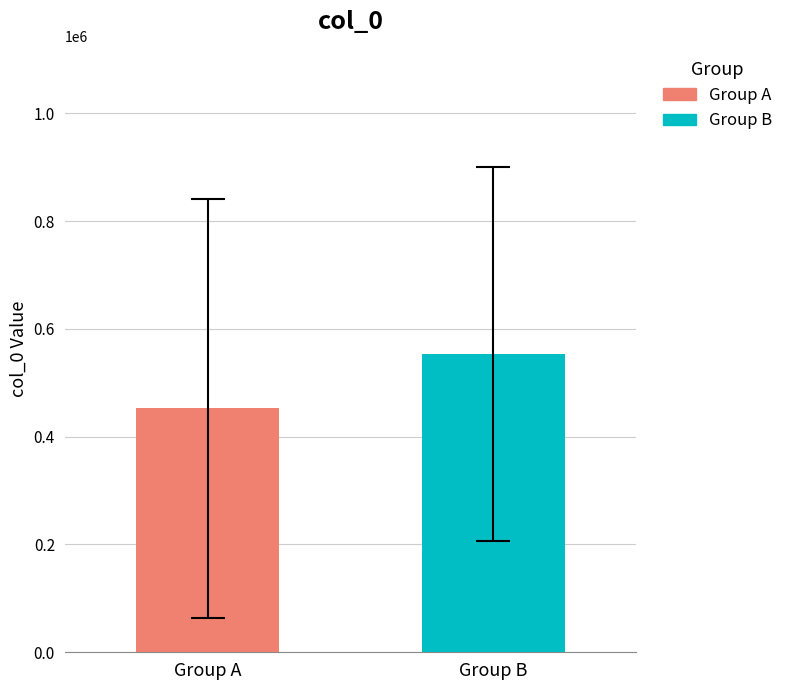

Are the bars grouped side by side (vs. stacked)?

No